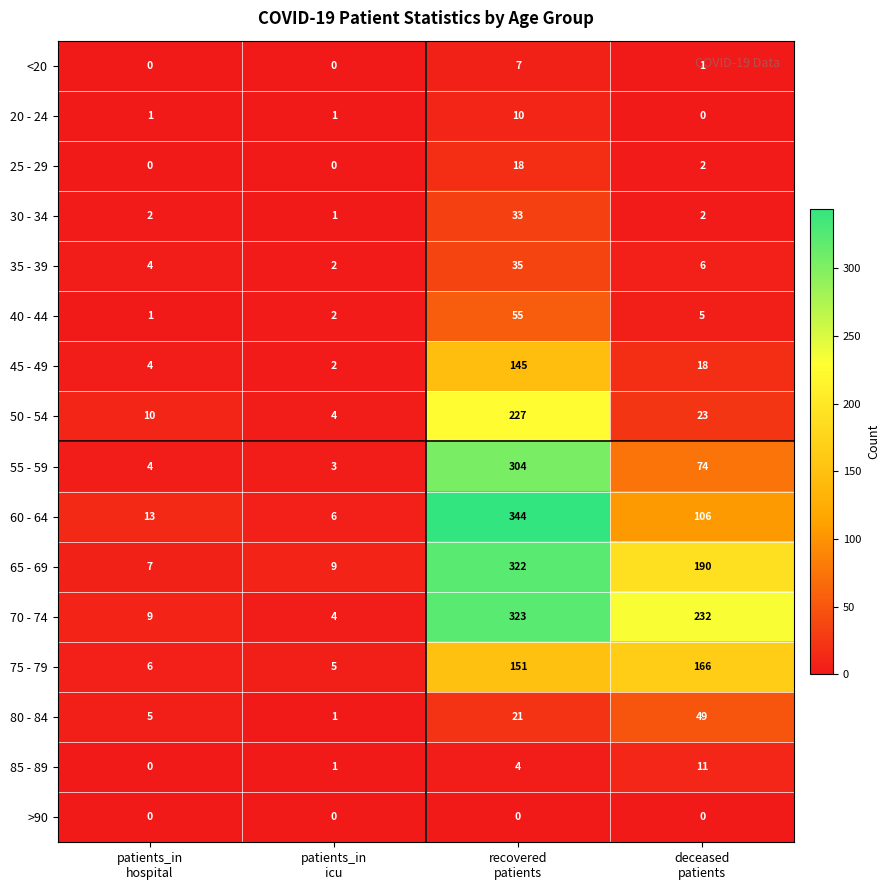

What is the difference between the maximum and minimum values in the 70 - 74 series?

319